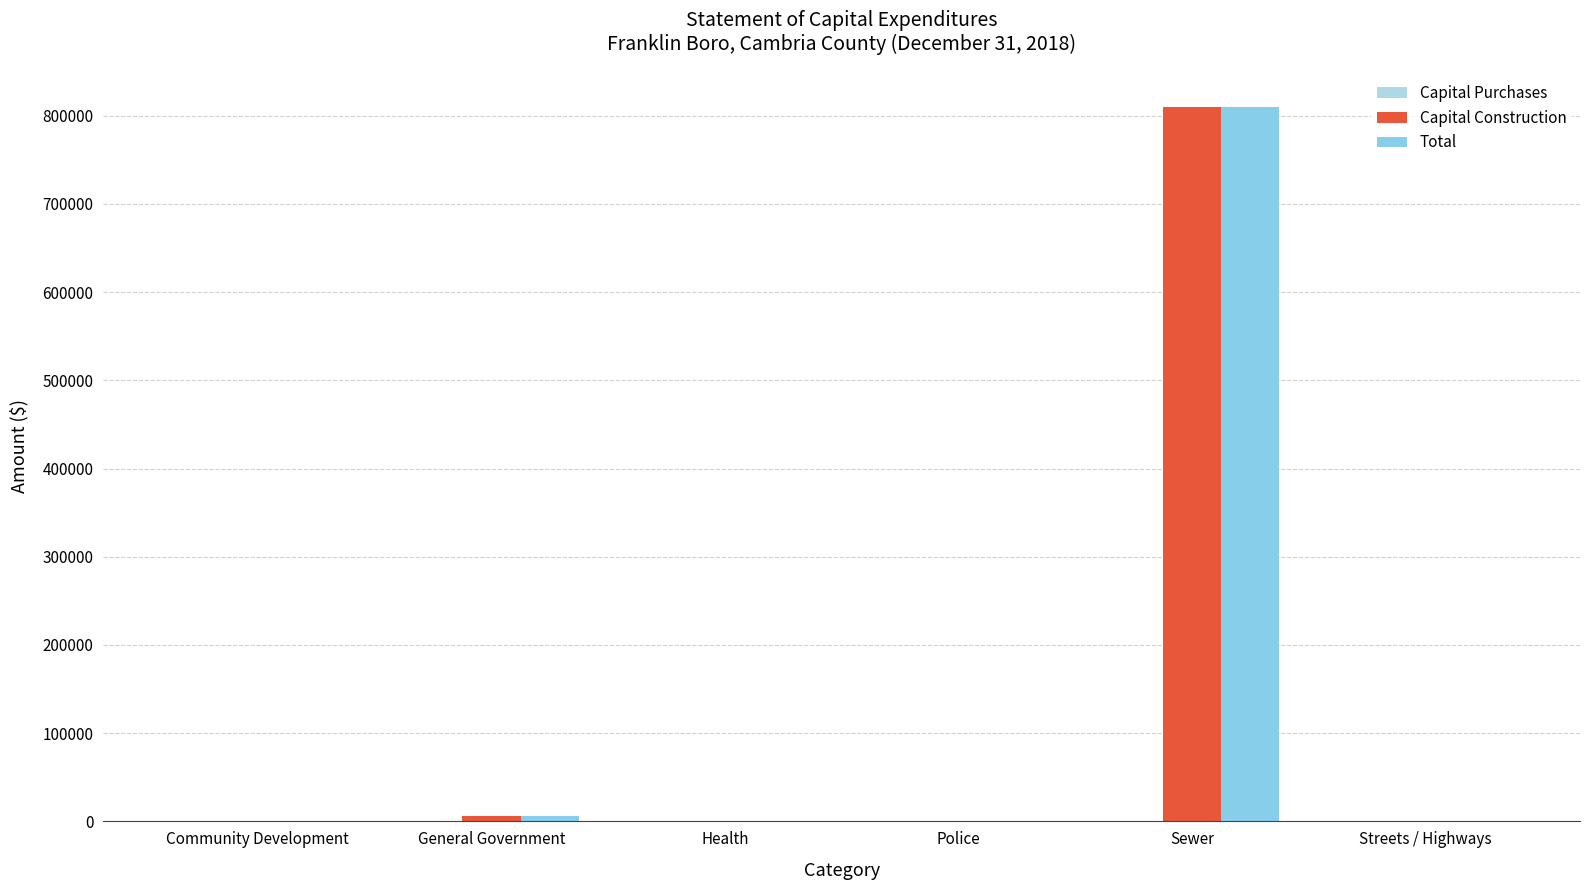

Reading left to right, transcribe all the data shown in this chart.

Capital Purchases: 0	0	0	0	0	0
Capital Construction: 0	6300	0	0	809883	0
Total: 0	6300	0	0	809883	0